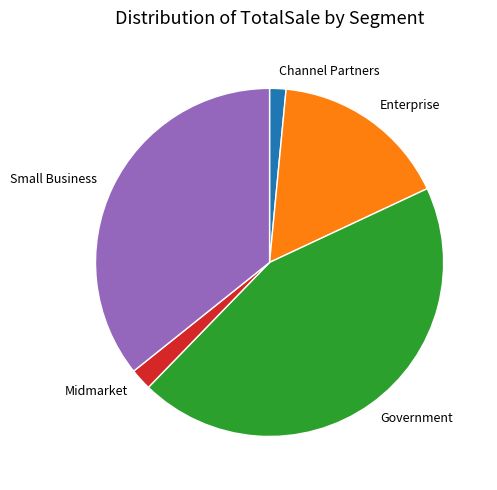

Is it true that Midmarket is 2% of the pie?

True